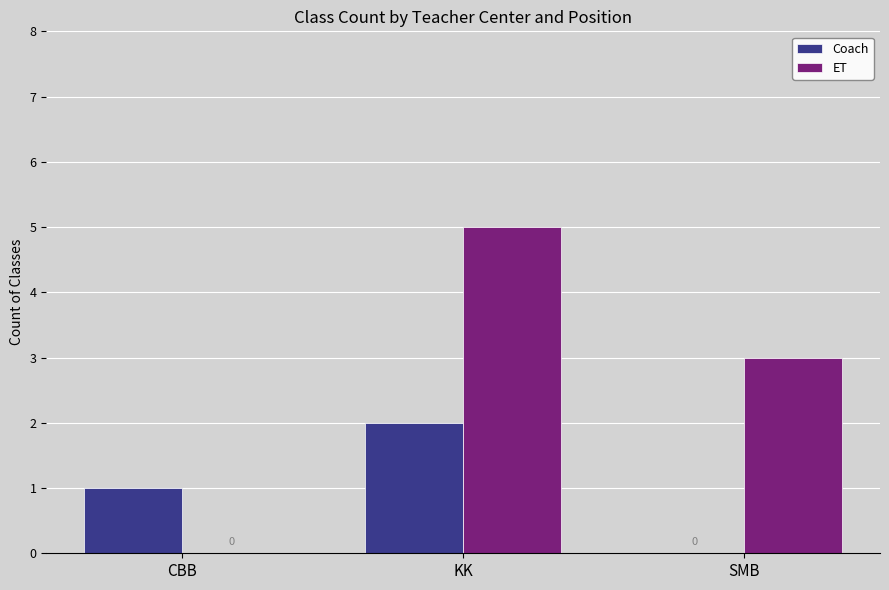

What is the total value across all series at KK?

7